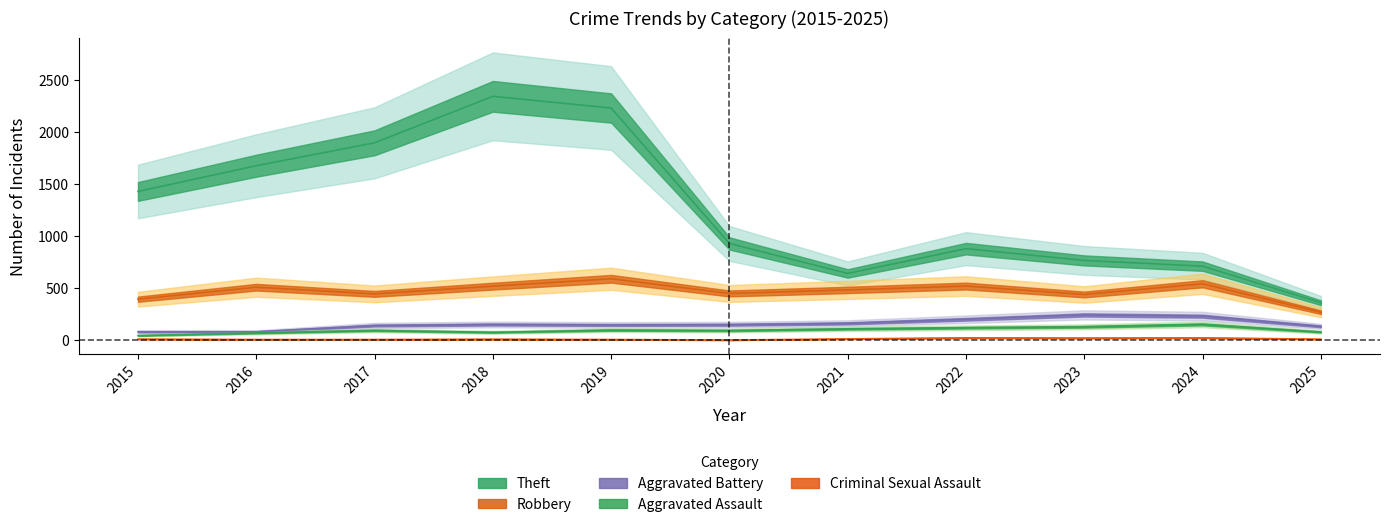

True or false: Aggravated Battery and Criminal Sexual Assault cross at least once.

False